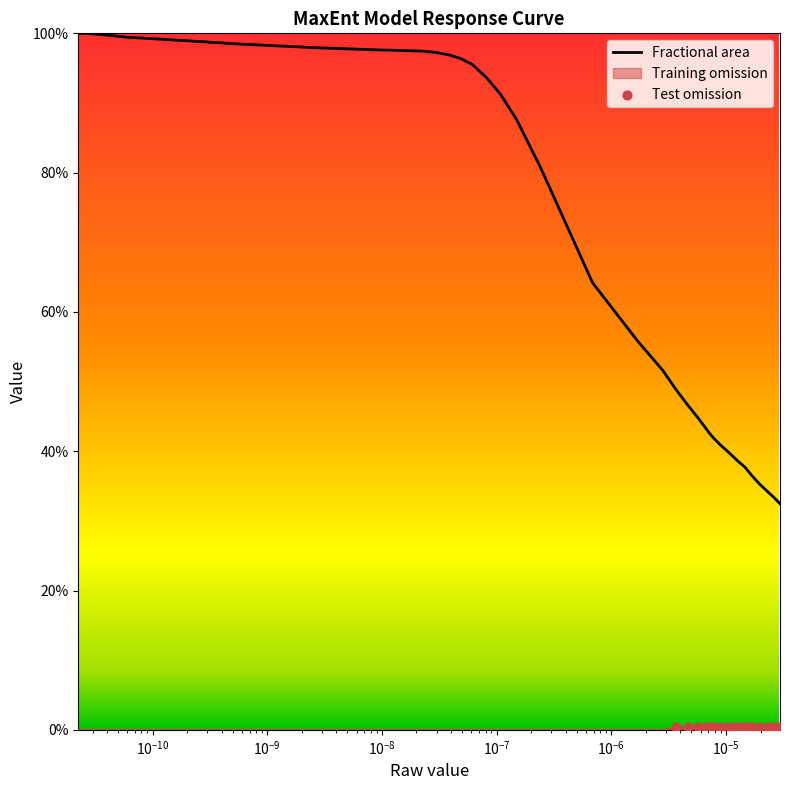

Which series contains the lowest Y value?

Training omission